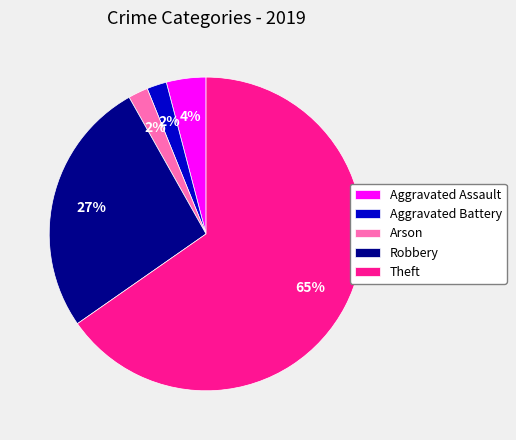

What percentage is the Robbery slice, to the nearest percent?

27%